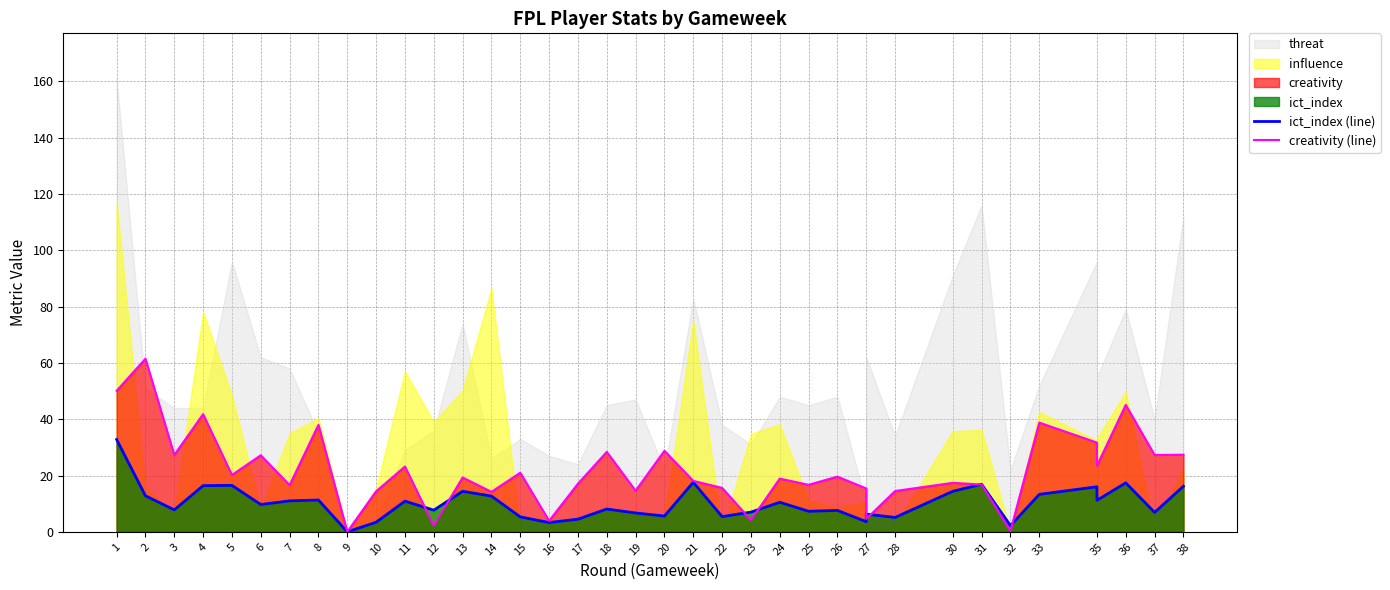

What is the sum of all ict_index (line) values?

385.8